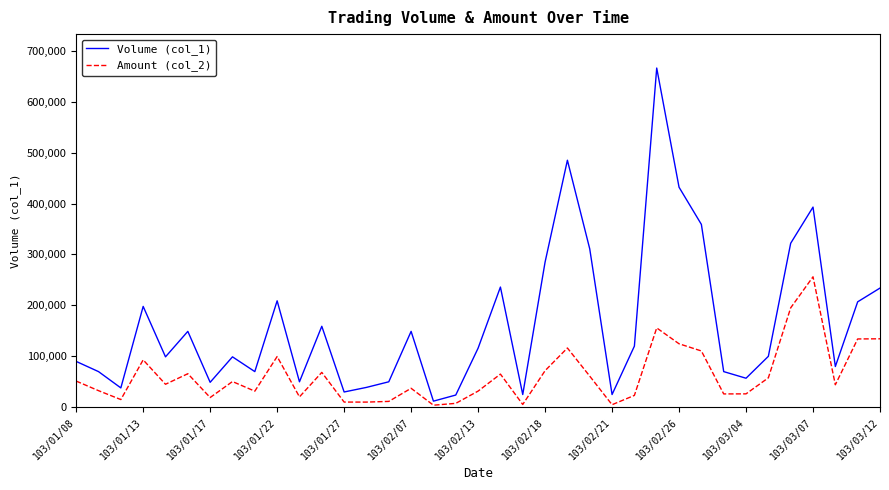

What is the greatest value displayed?

666000